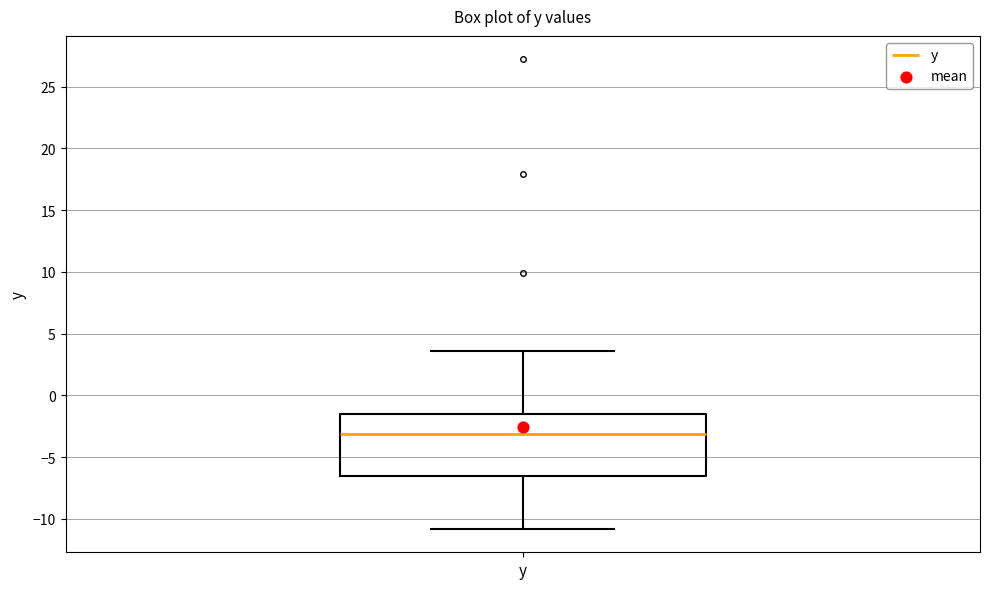

Transcribe this box plot: give where the median line is, the range the box spans, and where the two whiskers end, as read against the y-axis. The values are not printed on the chart, so give them approximately, as read against the axis.

median -3.0, box -6.5 to -1.5, whiskers -11.0 to 3.5